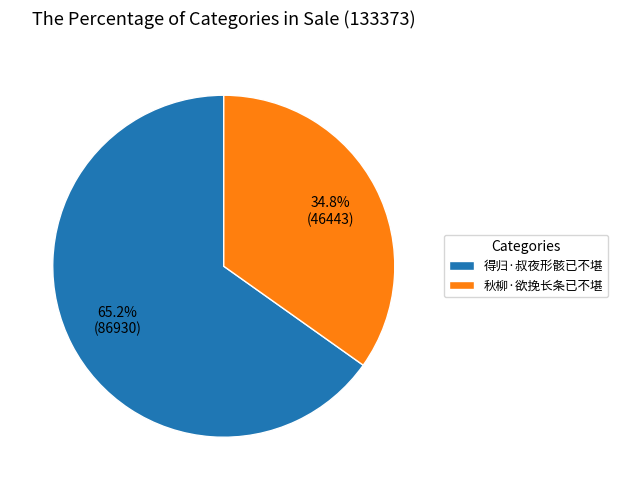

To the nearest percent, what is the combined percentage of 得归·叔夜形骸已不堪 and 秋柳·欲挽长条已不堪?

100%